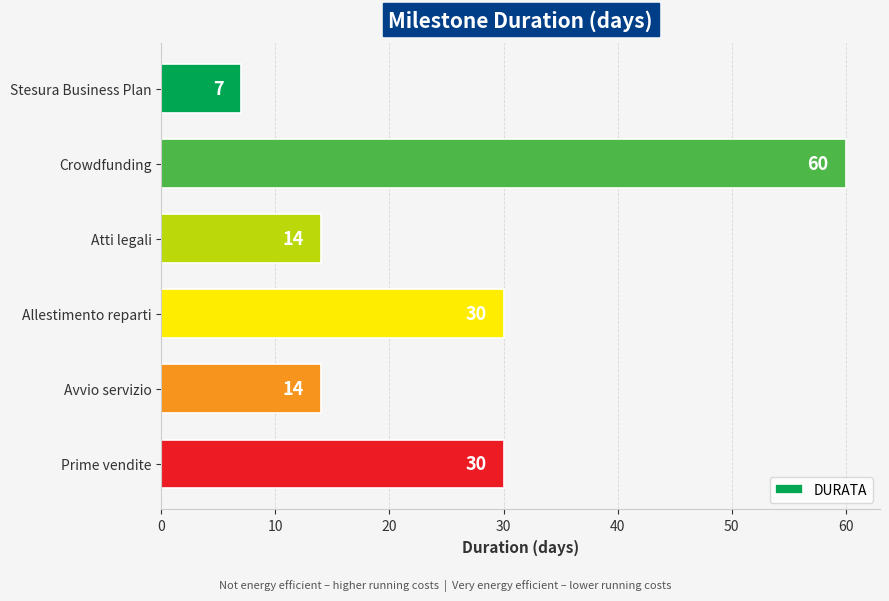

The chart shows a value of 14 at Avvio servizio. True or false?

True